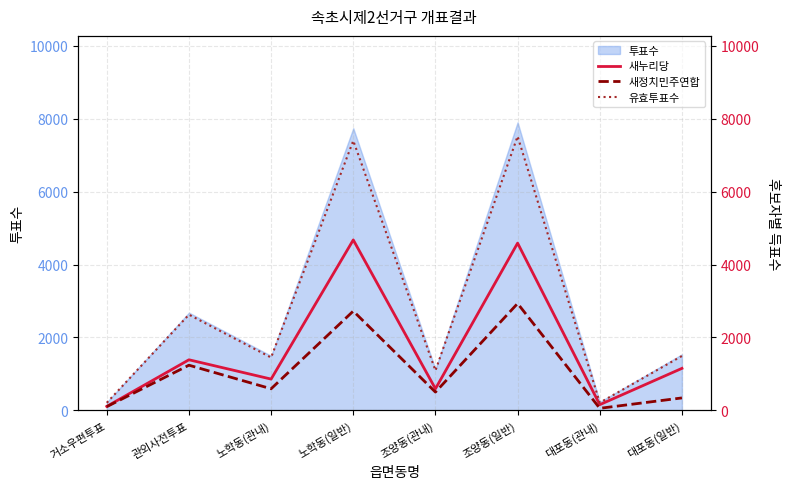

What position from the left is 대포동(관내)?

7